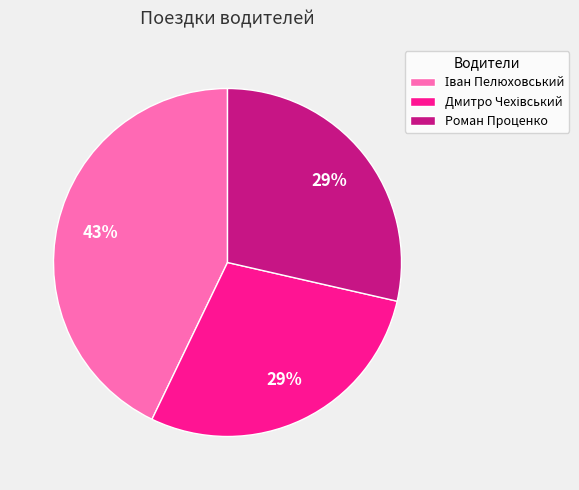

To the nearest percent, what is the average slice percentage?

33%